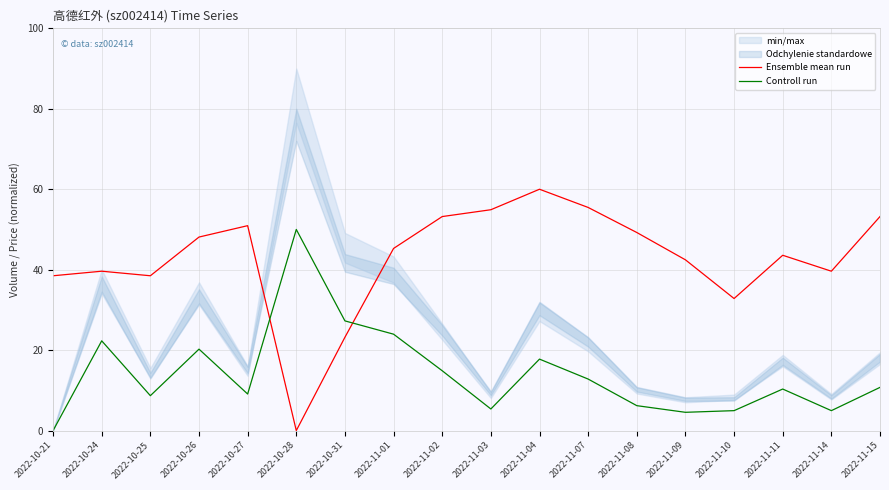

Reading left to right, list all the values displayed in this chart.

Ensemble mean run: 2022-10-21=38.5	2022-10-24=39.6	2022-10-25=38.5	2022-10-26=48.1	2022-10-27=50.9	2022-10-28=0.0	2022-10-31=23.2	2022-11-01=45.3	2022-11-02=53.2	2022-11-03=54.9	2022-11-04=60.0	2022-11-07=55.5	2022-11-08=49.2	2022-11-09=42.5	2022-11-10=32.8	2022-11-11=43.6	2022-11-14=39.6	2022-11-15=53.2
Controll run: 2022-10-21=0.0	2022-10-24=22.3	2022-10-25=8.7	2022-10-26=20.2	2022-10-27=9.1	2022-10-28=50.0	2022-10-31=27.3	2022-11-01=24.0	2022-11-02=14.9	2022-11-03=5.4	2022-11-04=17.8	2022-11-07=12.8	2022-11-08=6.2	2022-11-09=4.5	2022-11-10=5.0	2022-11-11=10.3	2022-11-14=5.0	2022-11-15=10.7